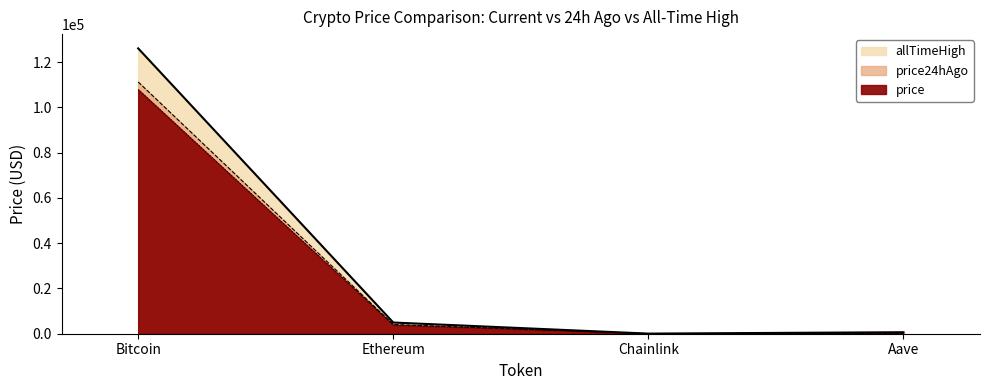

Which has a higher value, Chainlink or Ethereum?

Ethereum